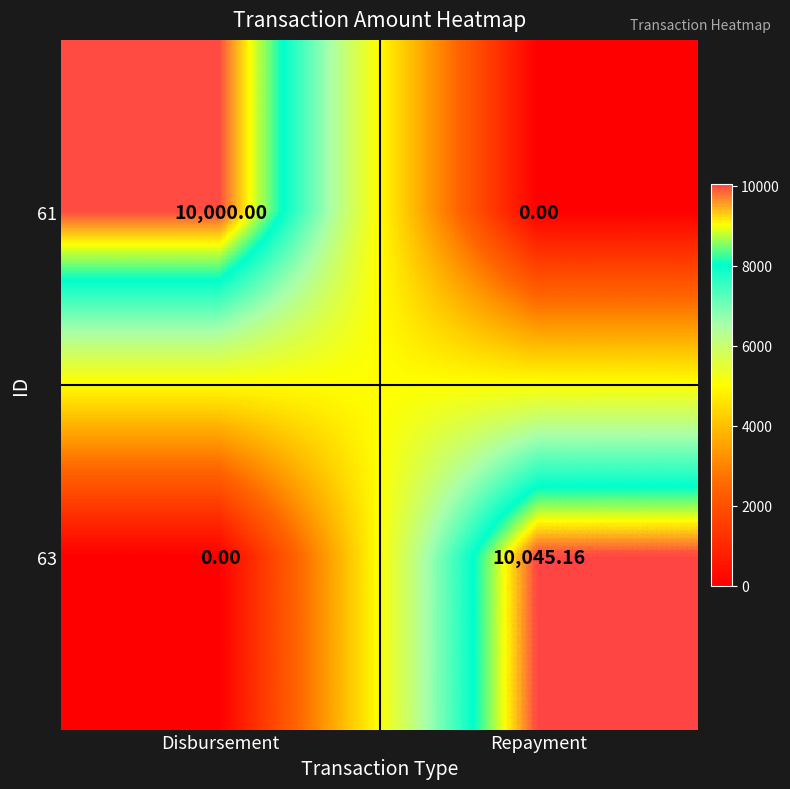

Rank the series at Disbursement from lowest to highest value.

63, 61